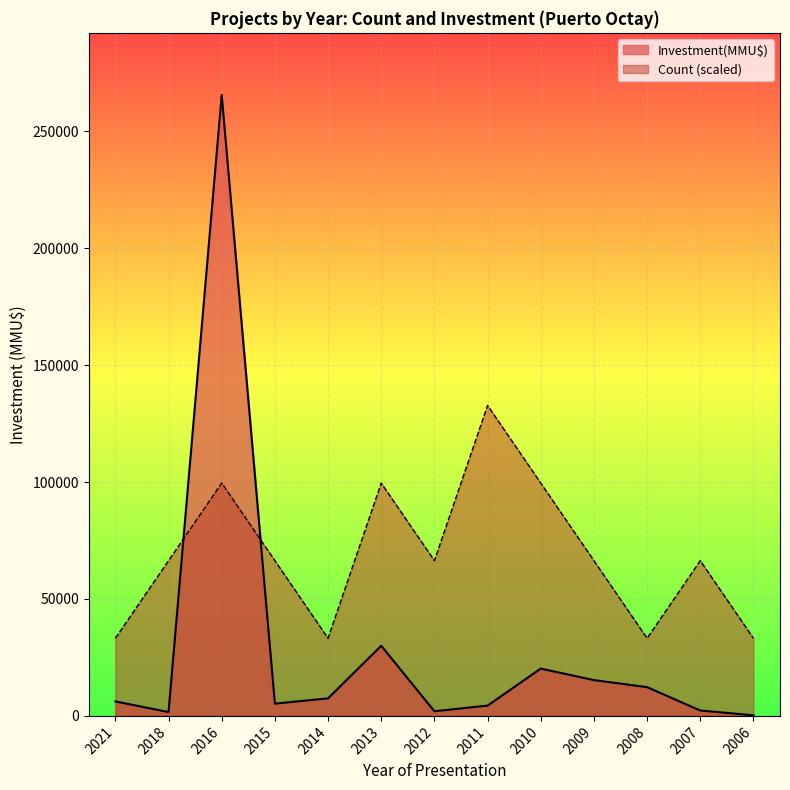

What is the value of the Count point at the 1st from the left?

33197.5